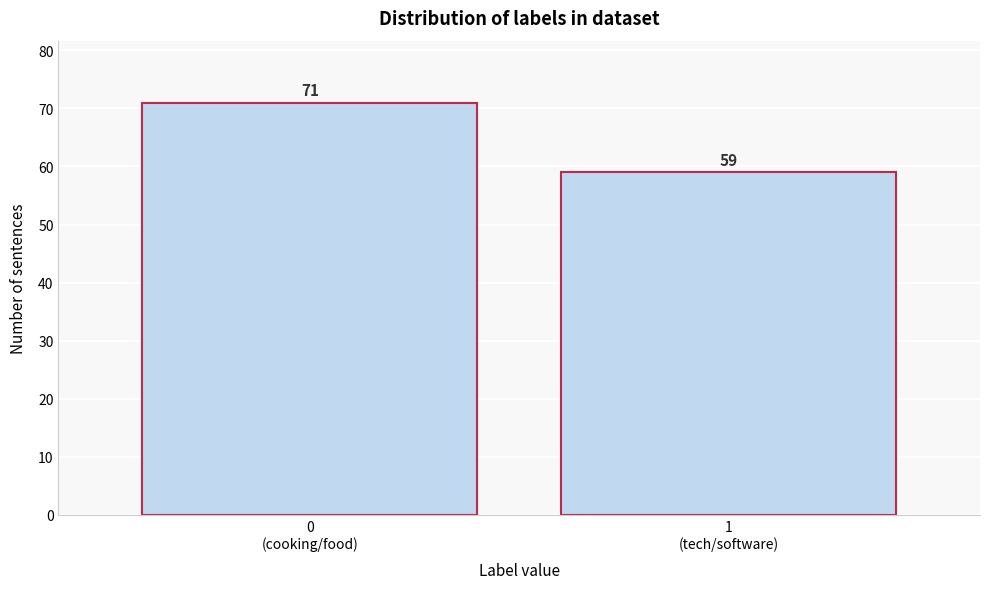

Reading left to right, list all the values displayed in this chart.

71	59